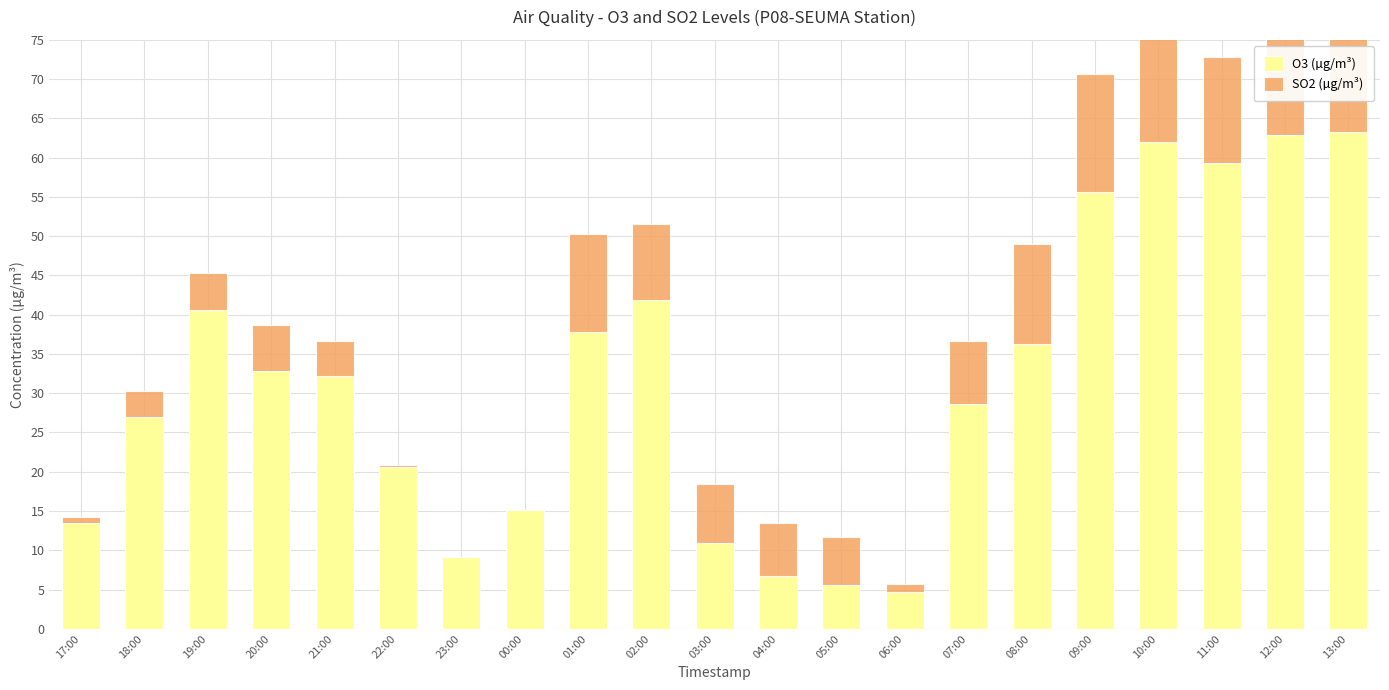

Rank the series by their average value, from lowest to highest.

SO2 (µg/m³), O3 (µg/m³)